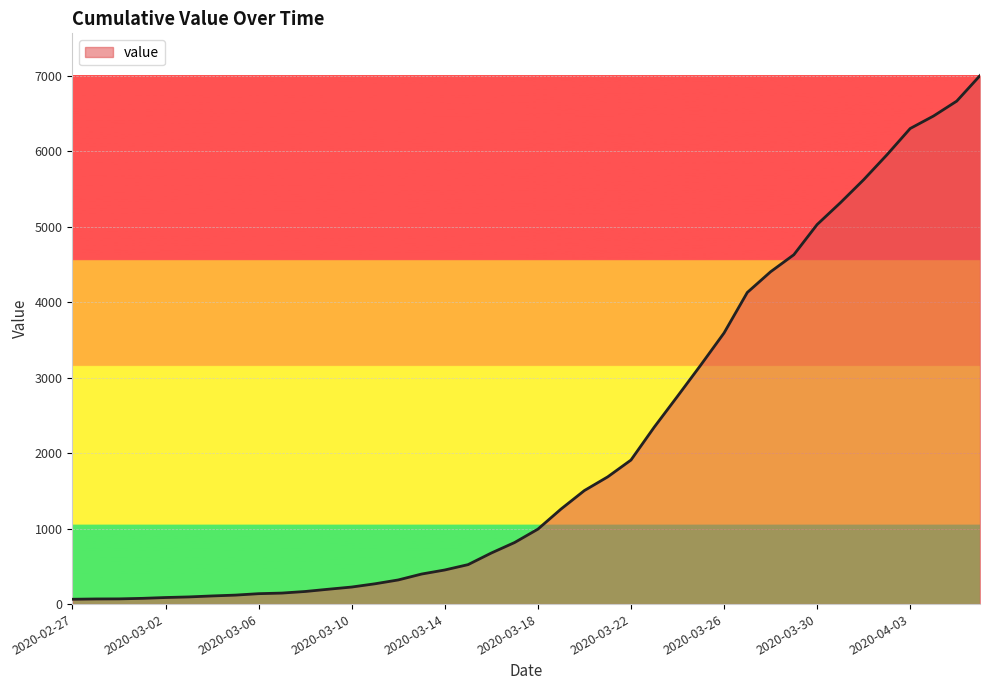

What is the maximum value shown in the chart?

7004